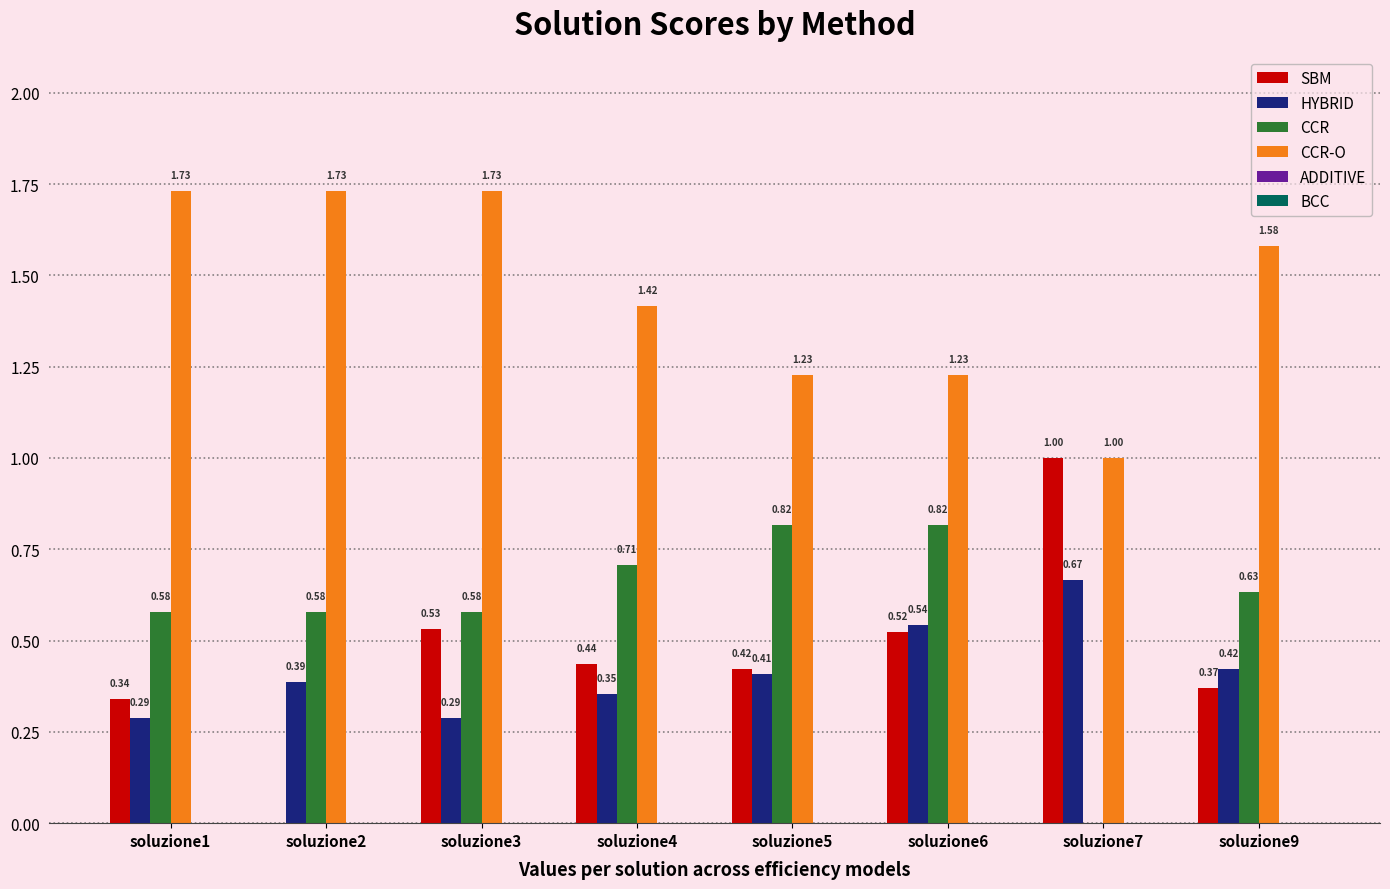

Which series has the largest range (max minus min)?

SBM